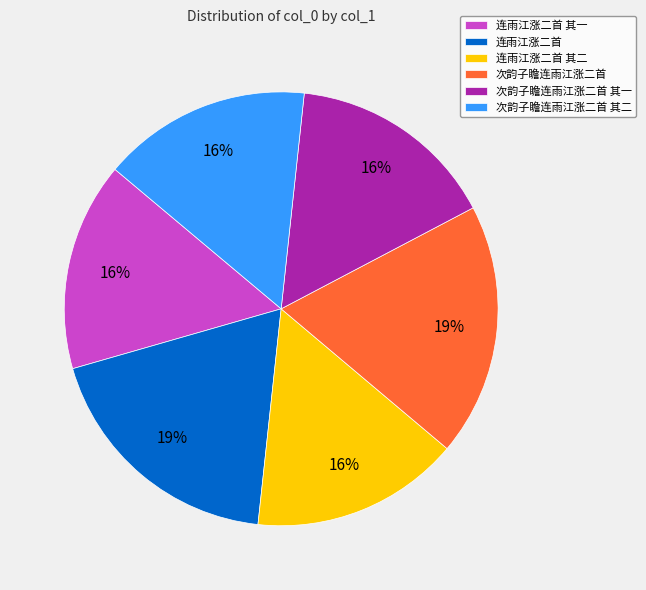

To the nearest percent, what is the average slice percentage?

17%